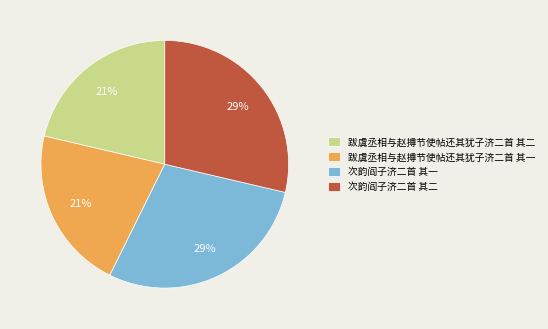

How many segments does this pie chart have?

4